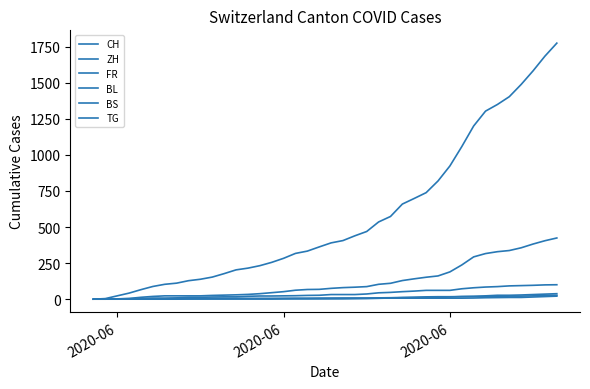

Reading right to left, transcribe all the data shown in this chart.

CH: 1774	1684	1582	1488	1403	1349	1303	1200	1057	923	819	738	698	659	573	535	469	439	406	390	362	333	317	283	255	232	215	203	177	153	138	128	111	103	88	66	42	23	4	0
ZH: 424	405	382	356	337	329	316	293	237	189	161	152	141	129	110	103	87	83	80	75	68	67	62	52	45	38	33	30	28	26	23	23	23	23	19	13	5	2	0	0
FR: 100	99	96	94	92	87	84	79	72	61	61	61	56	52	47	44	36	32	32	32	27	26	24	23	22	22	20	16	16	15	13	13	9	7	7	5	3	2	0	0
BL: 38	35	32	29	27	27	23	19	18	17	17	16	14	12	10	9	7	7	7	6	5	5	5	5	4	4	4	4	4	4	3	3	3	3	3	2	2	1	1	0
BS: 21	18	15	12	12	11	10	8	7	7	7	7	7	7	7	7	7	7	7	7	7	6	6	5	5	5	5	5	5	5	5	4	4	4	4	1	1	0	0	0
TG: 27	27	23	21	21	20	19	19	18	15	12	11	10	10	8	6	4	3	2	2	2	2	2	2	1	1	1	1	1	1	1	1	0	0	0	0	0	0	0	0